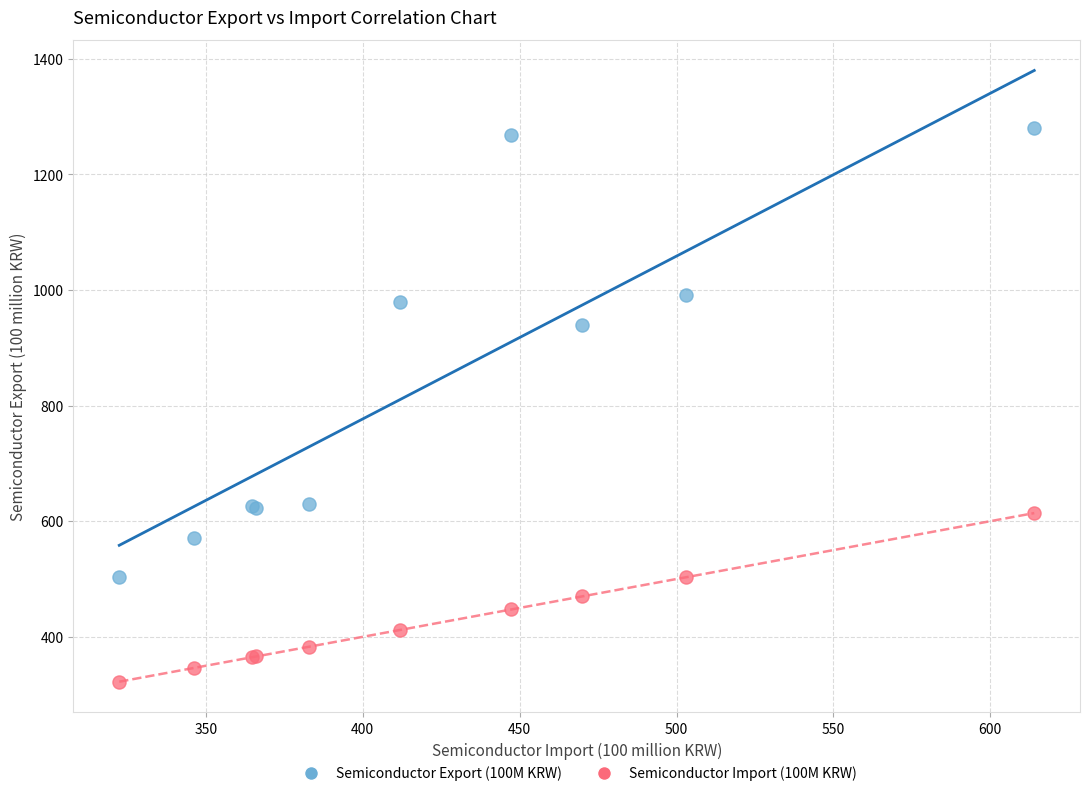

Which series reaches the minimum Y coordinate?

Semiconductor Import (100M KRW)